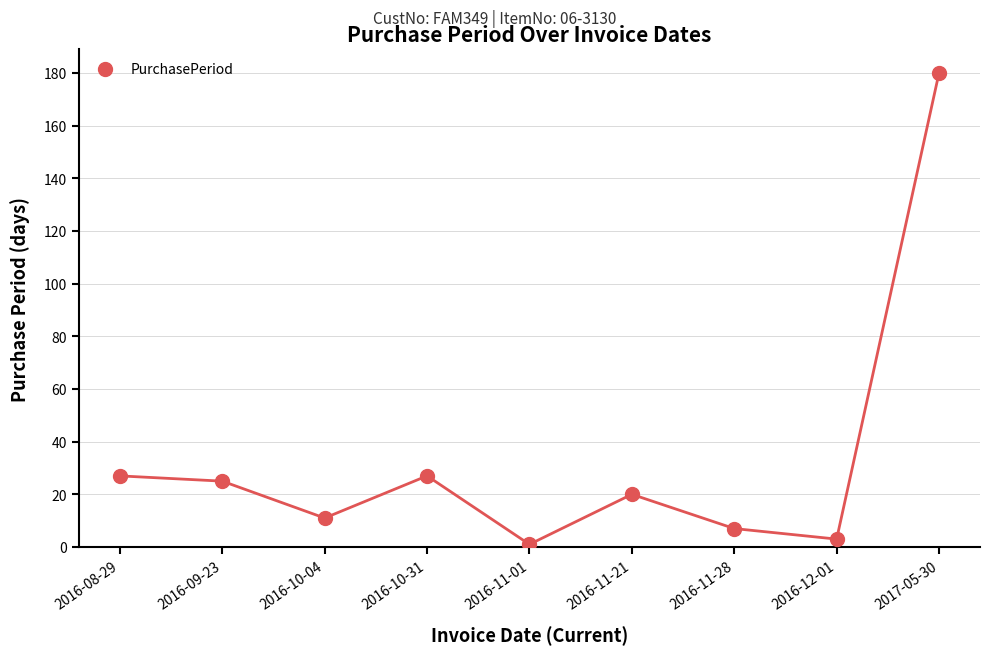

What is the range of Y values (max minus min)?

179